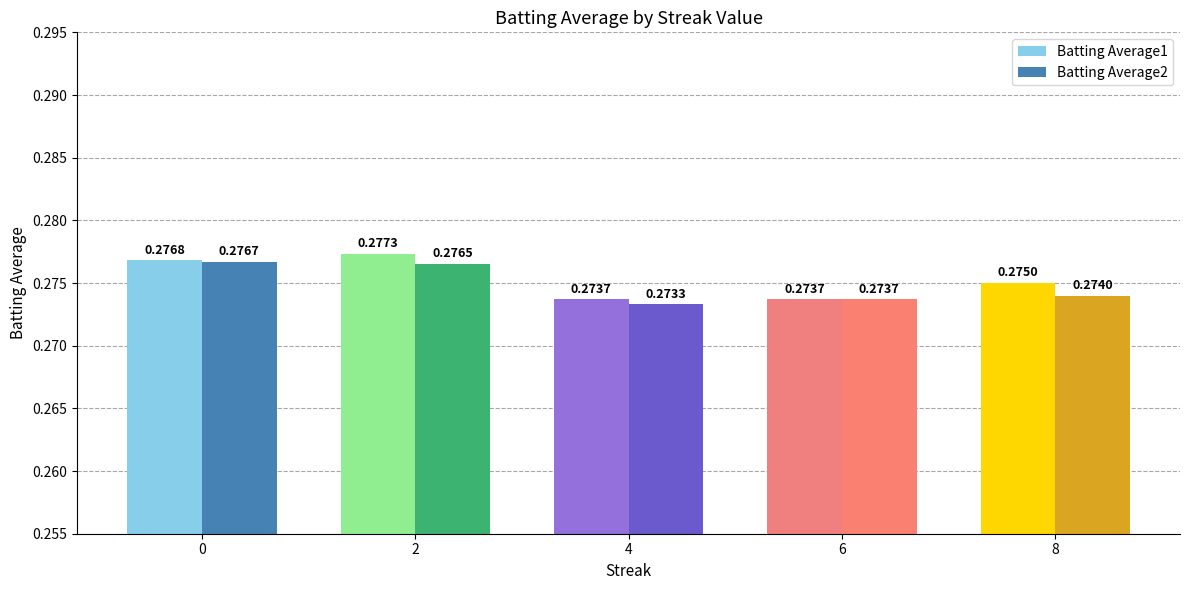

List the series in order of their peak value, lowest first.

Batting Average2, Batting Average1